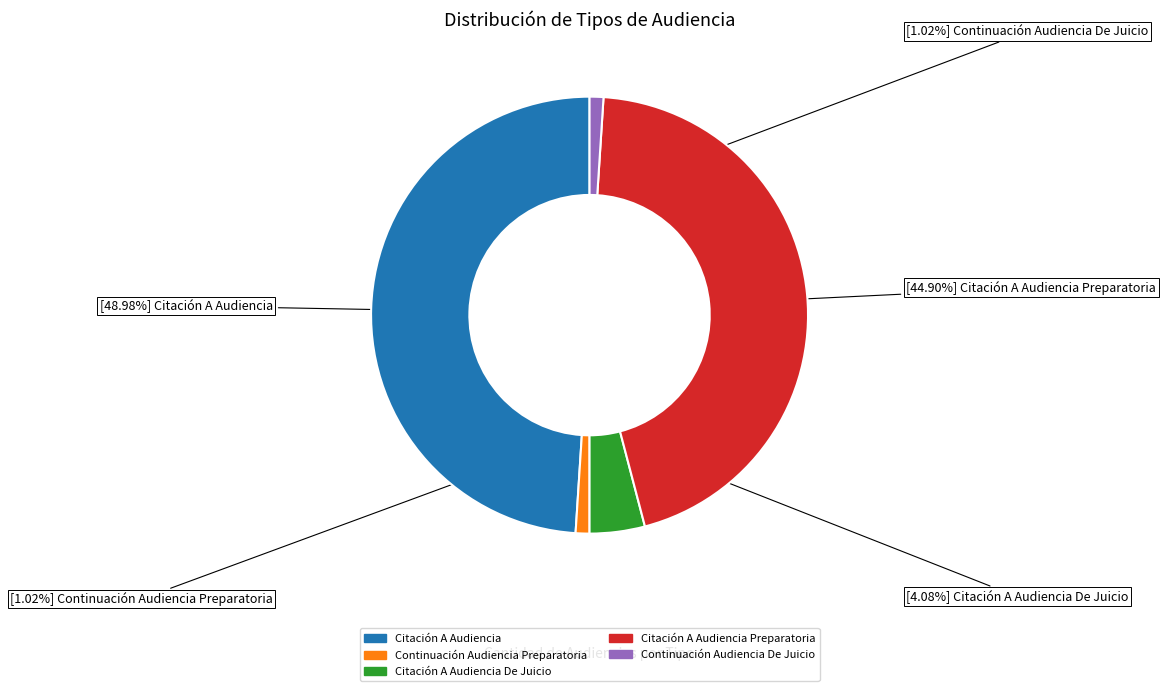

How many segments does this pie chart have?

5